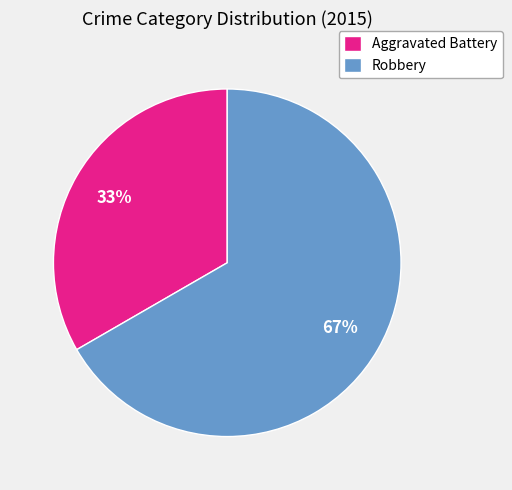

What percentage is the Robbery slice, to the nearest percent?

67%